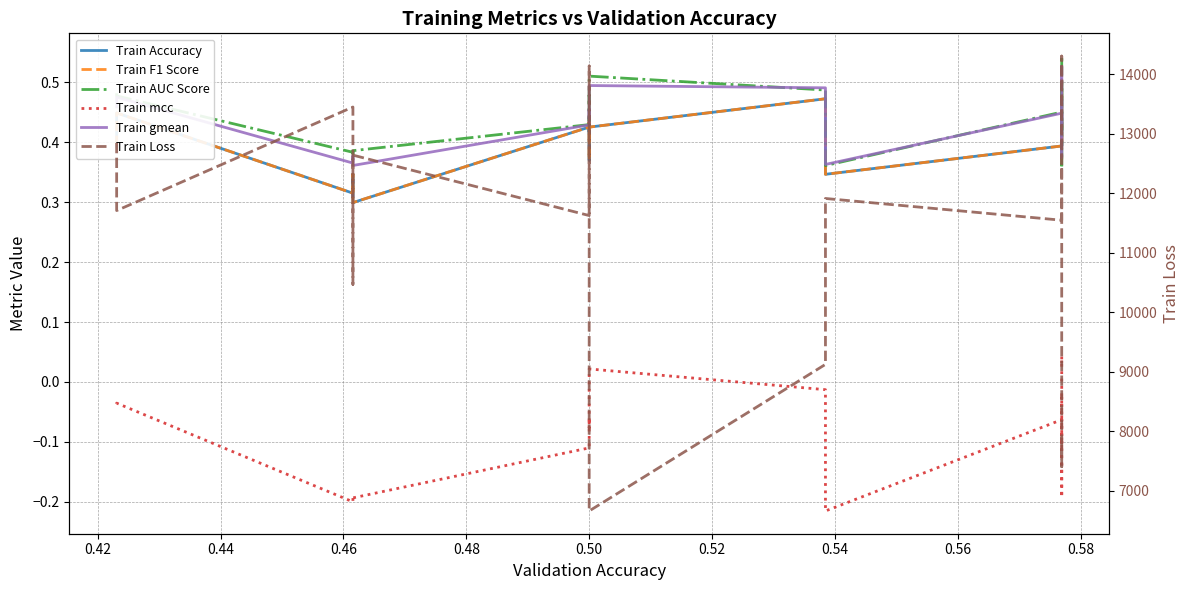

What is the value of the Train gmean point at the 5th from the left?

0.4